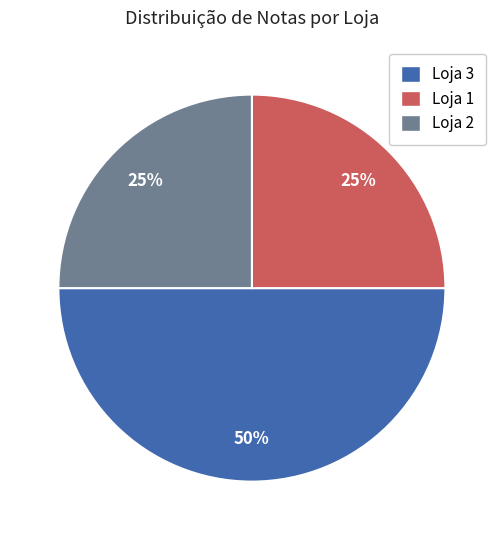

Between Loja 2 and Loja 3, which is larger?

Loja 3